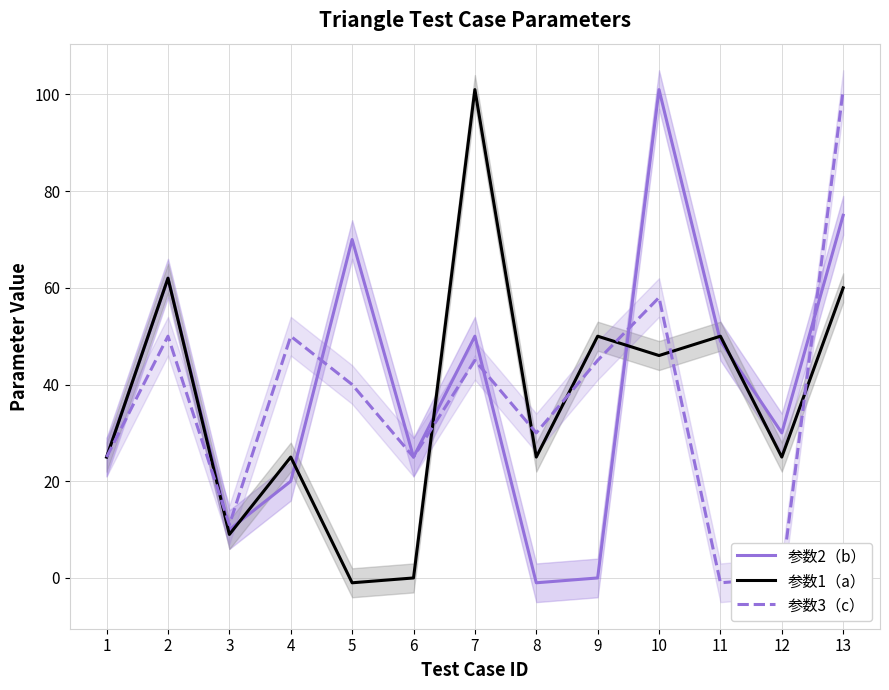

What is the value of the 参数2（b） point at the 7th from the left?

50